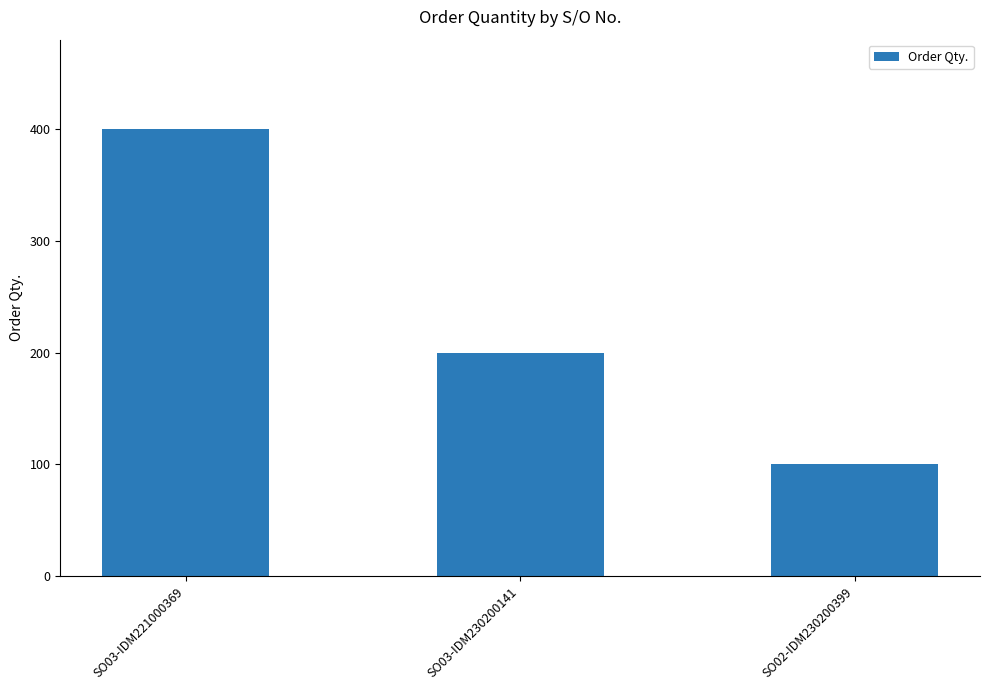

Rank the categories by value from highest to lowest.

SO03-IDM221000369, SO03-IDM230200141, SO02-IDM230200399